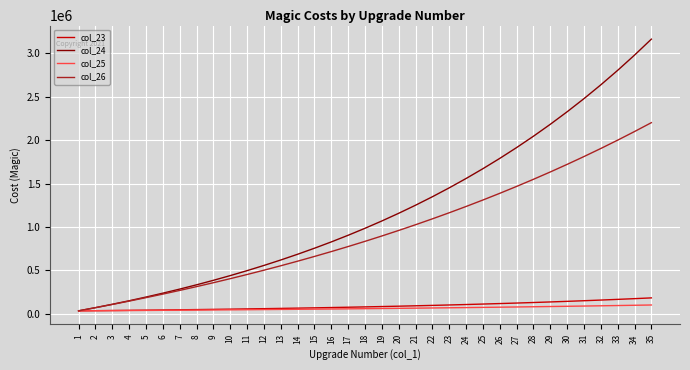

Is the value of col_25 at 12 greater than the value of col_24 at 13?

No